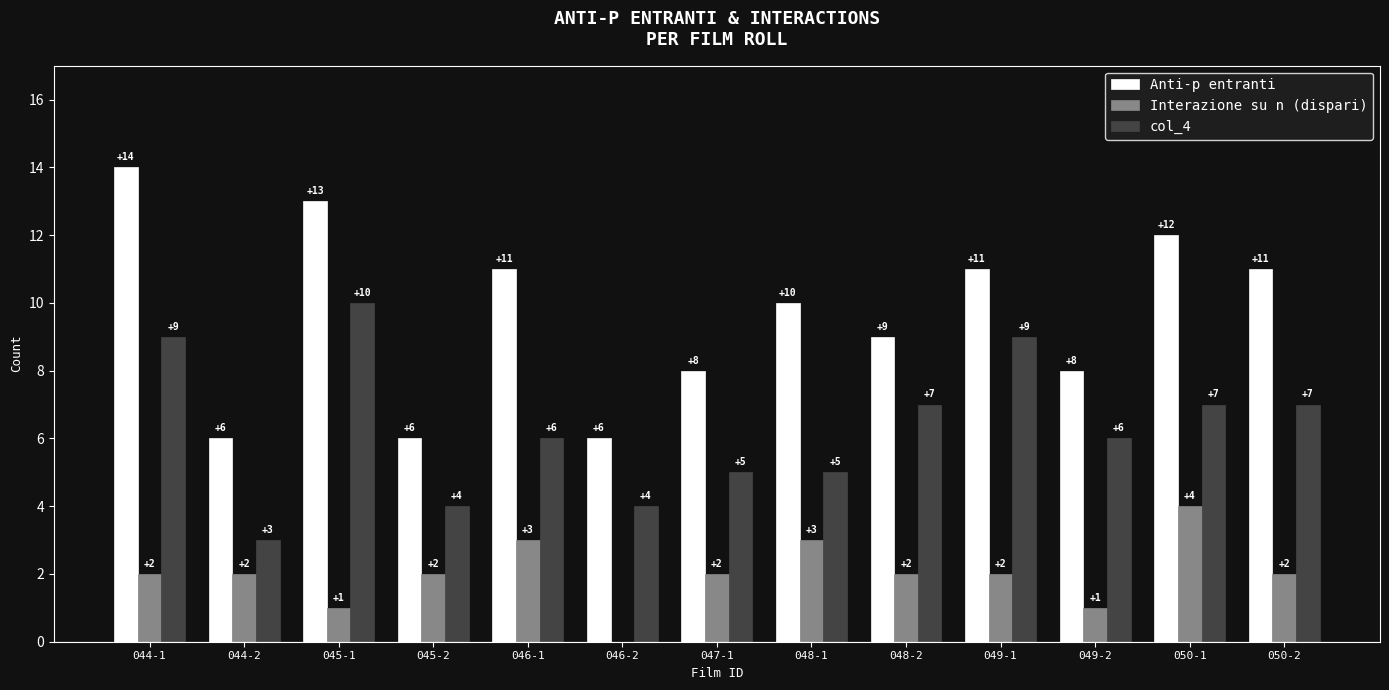

At which label does Anti-p entranti reach its peak?

044-1